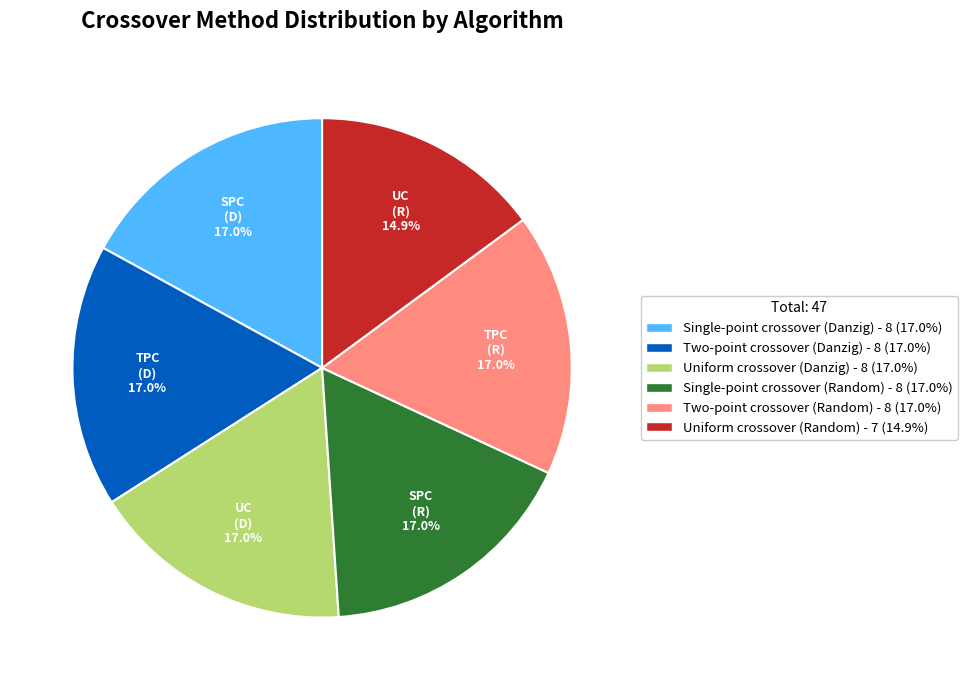

What is the ratio of the value at Uniform crossover (Random) - 7 (14.9%) to the value at Two-point crossover (Danzig) - 8 (17.0%)?

0.9